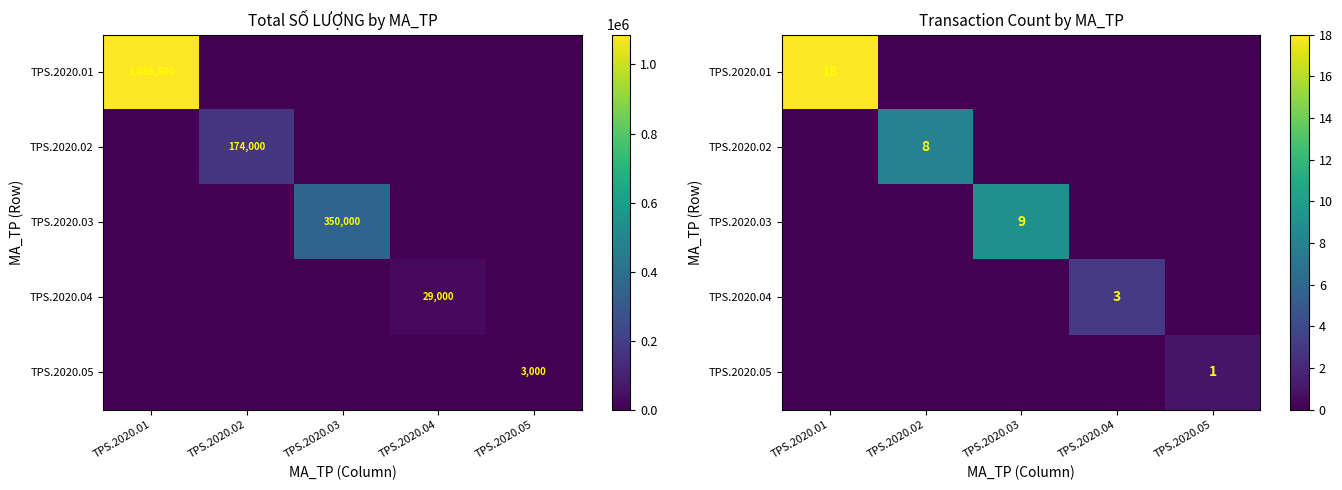

The value of TPS.2020.01 at TPS.2020.03 is -8. True or false?

False